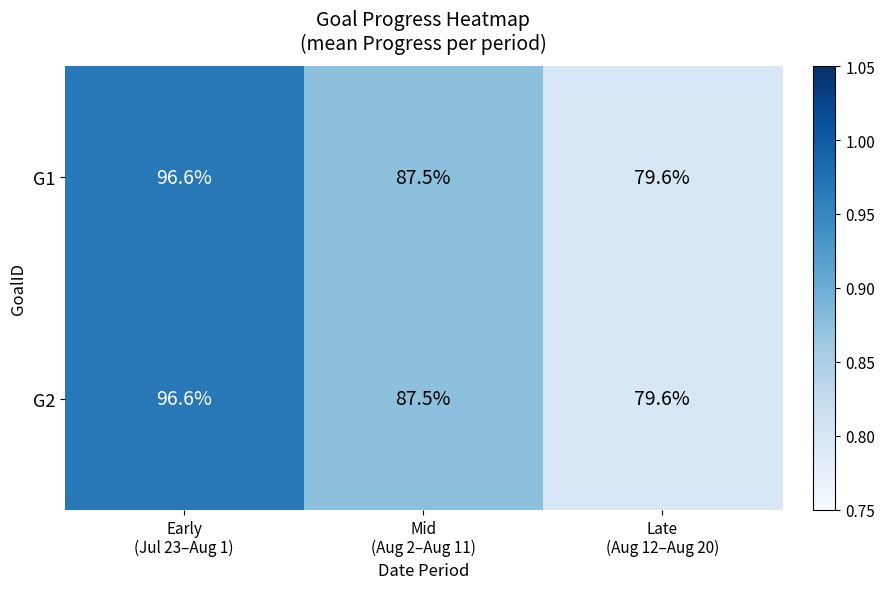

What is the sum of all G2 values?

263.7